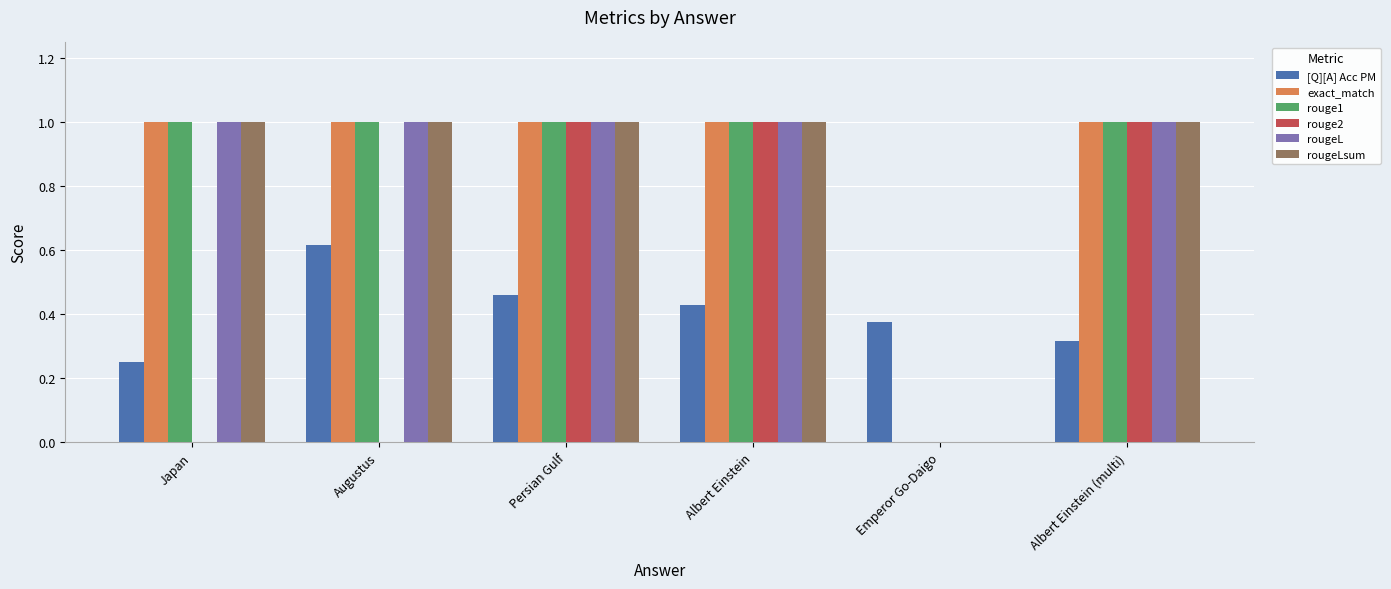

How many groups of bars are there?

6